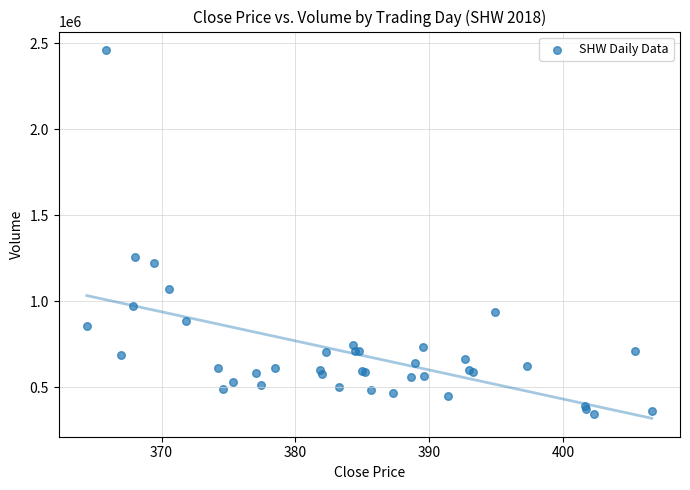

What Y value in the scatter plot is closest to 1402884?

1257978